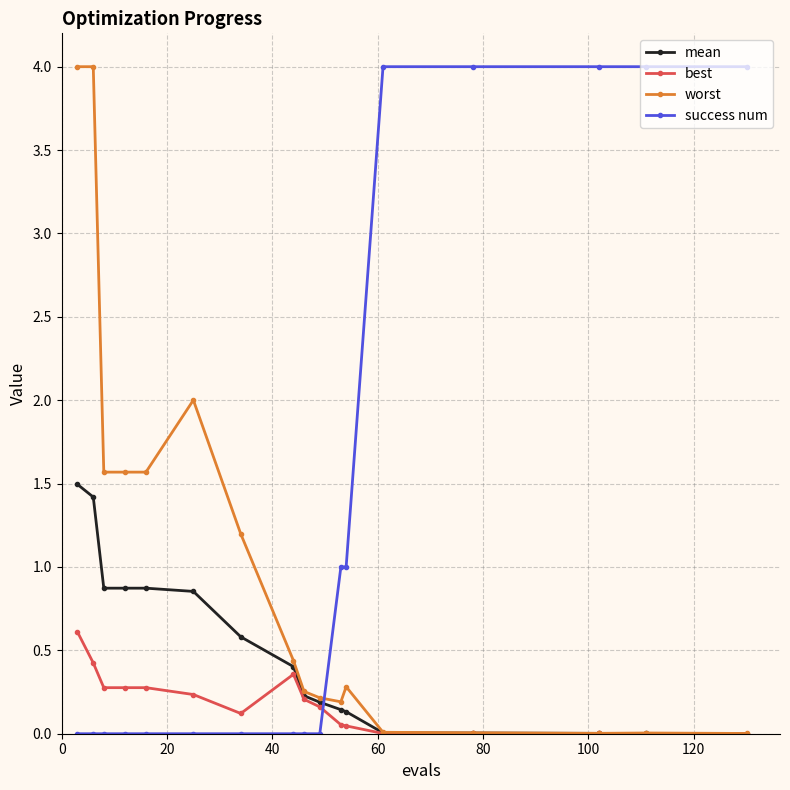

What is the value of the success num point at the 12th from the left?

1.0